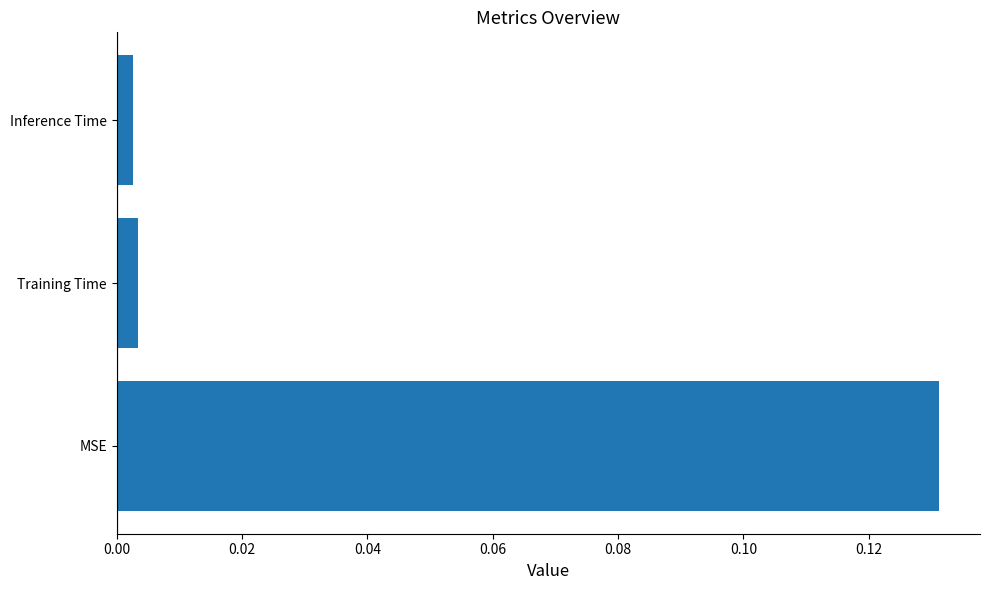

At which category does the chart reach its peak across all series?

MSE